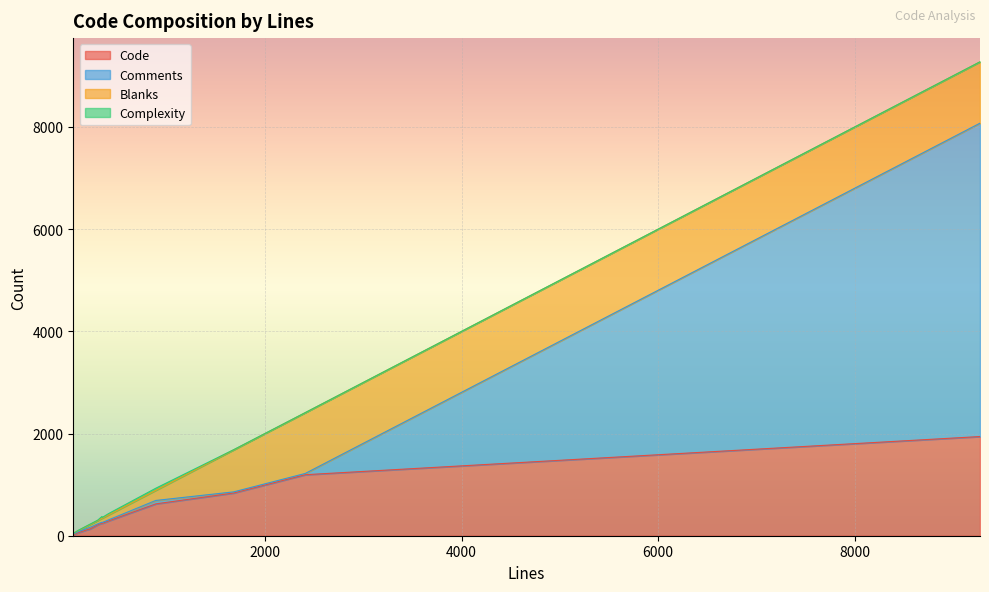

True or false: Comments has a value of 16 at 61.

True